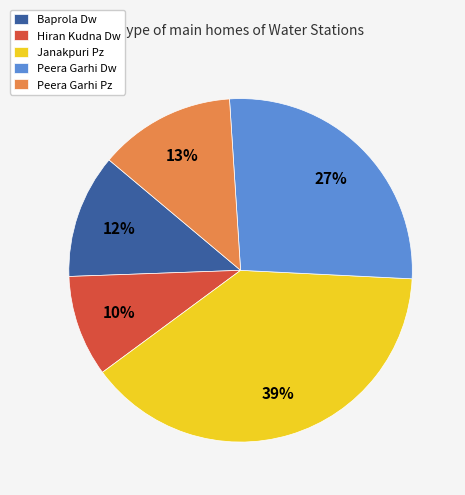

To the nearest percent, what percentage of the pie is Baprola Dw?

12%